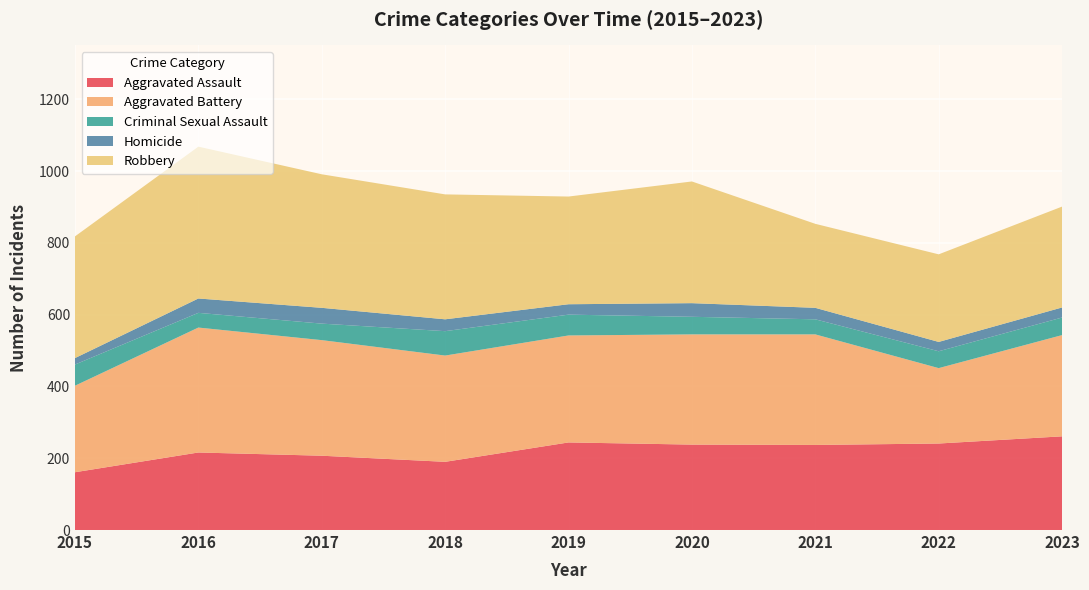

Reading left to right, transcribe all the data shown in this chart.

Aggravated Assault: 161	216	207	190	244	238	237	241	261
Aggravated Battery: 241	348	322	296	298	307	308	210	282
Criminal Sexual Assault: 59	41	46	68	58	49	42	47	49
Homicide: 18	40	44	33	29	38	32	26	28
Robbery: 339	423	372	348	300	339	234	244	281